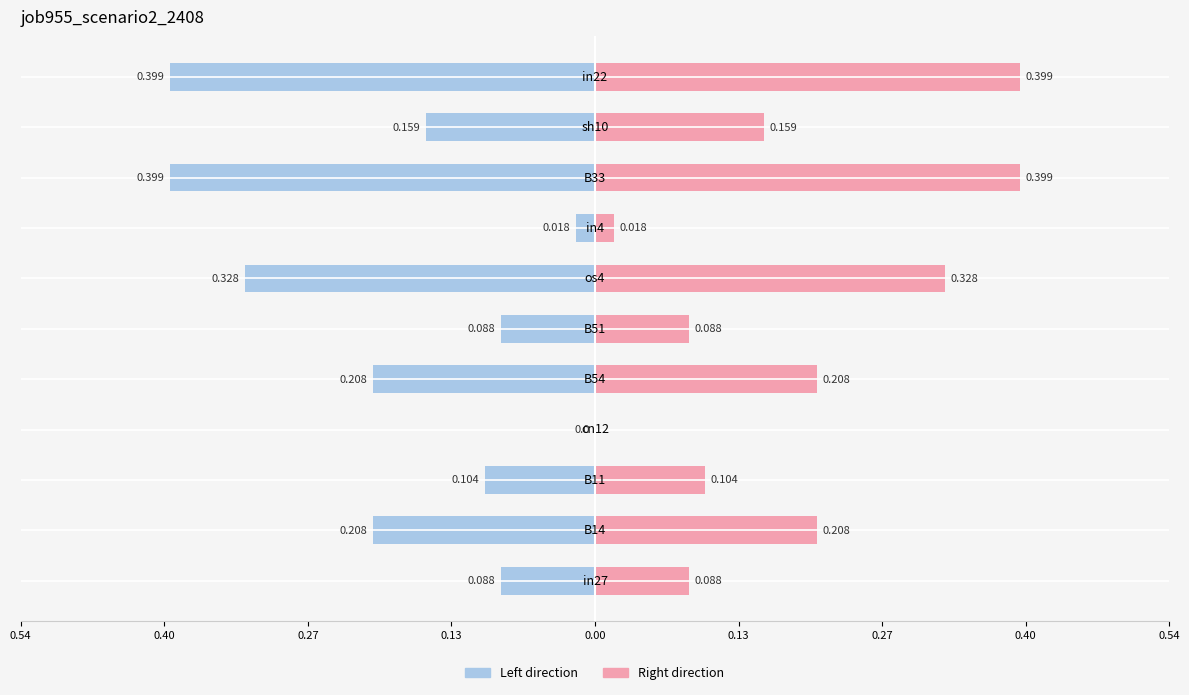

Does the chart contain stacked bars?

No